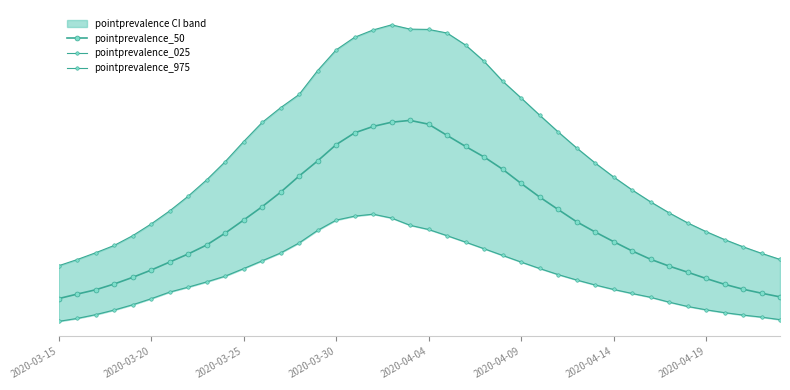

Does the chart have visible grid lines?

No